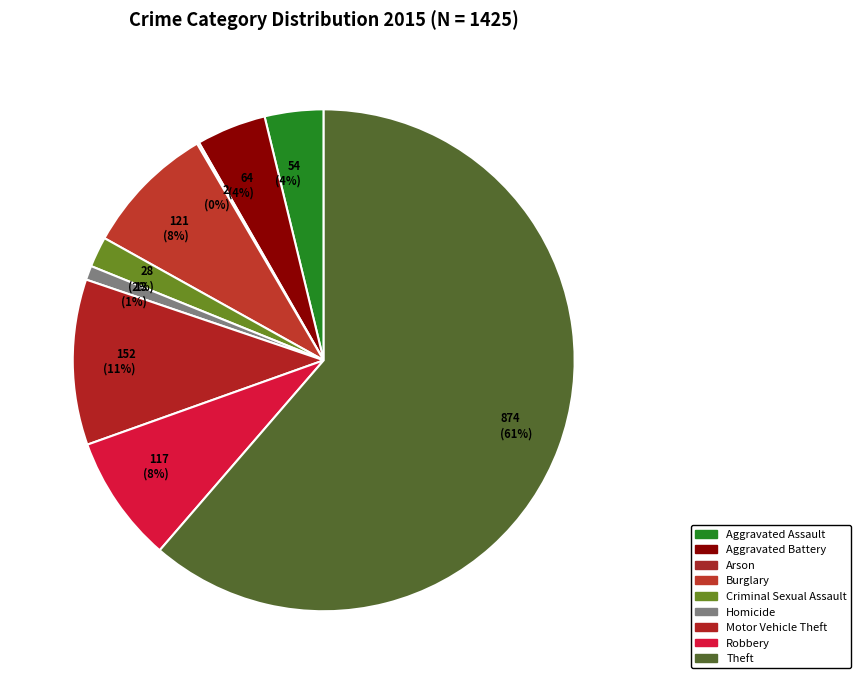

Which category accounts for the majority?

Theft